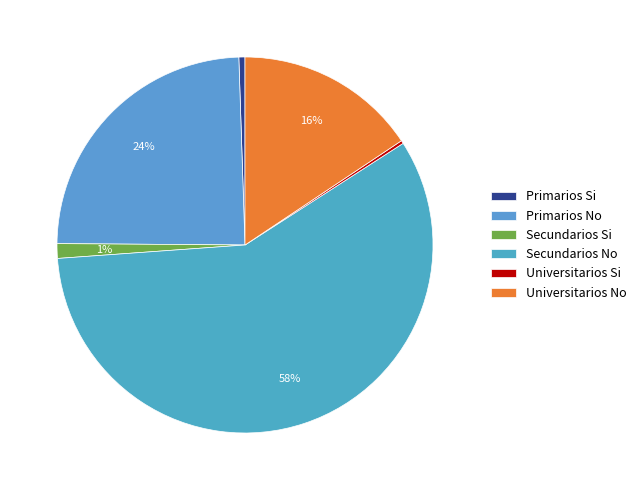

Is there a majority slice in this chart?

Yes